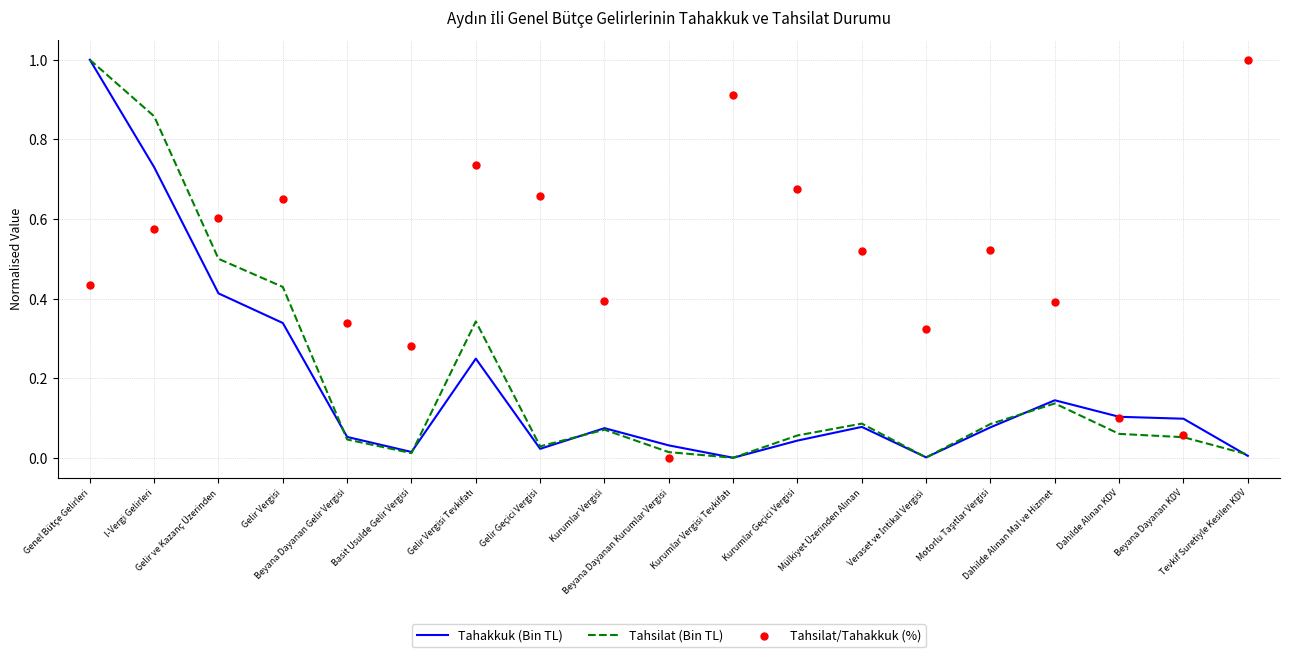

Is the value of Tahakkuk (Bin TL) at Gelir ve Kazanç Üzerinden greater than the value of Tahsilat/Tahakkuk (%) at Kurumlar Vergisi?

Yes